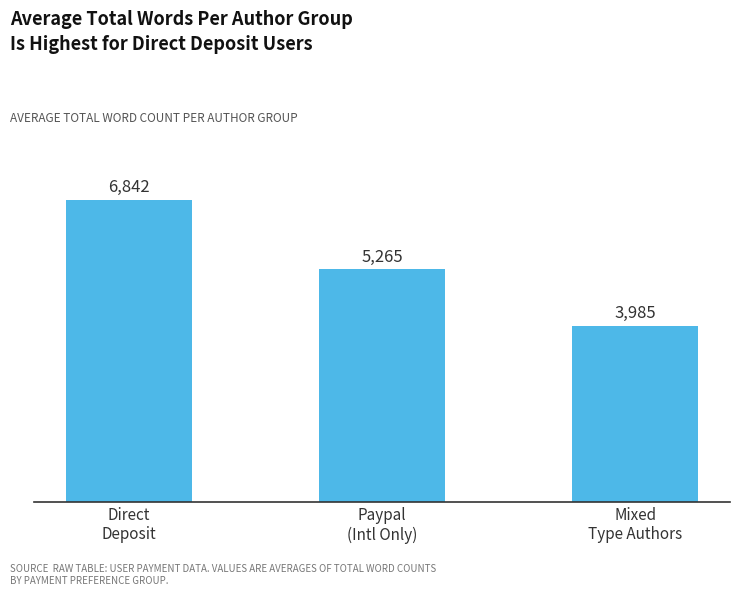

What is the approximate value at Direct
Deposit?

6842